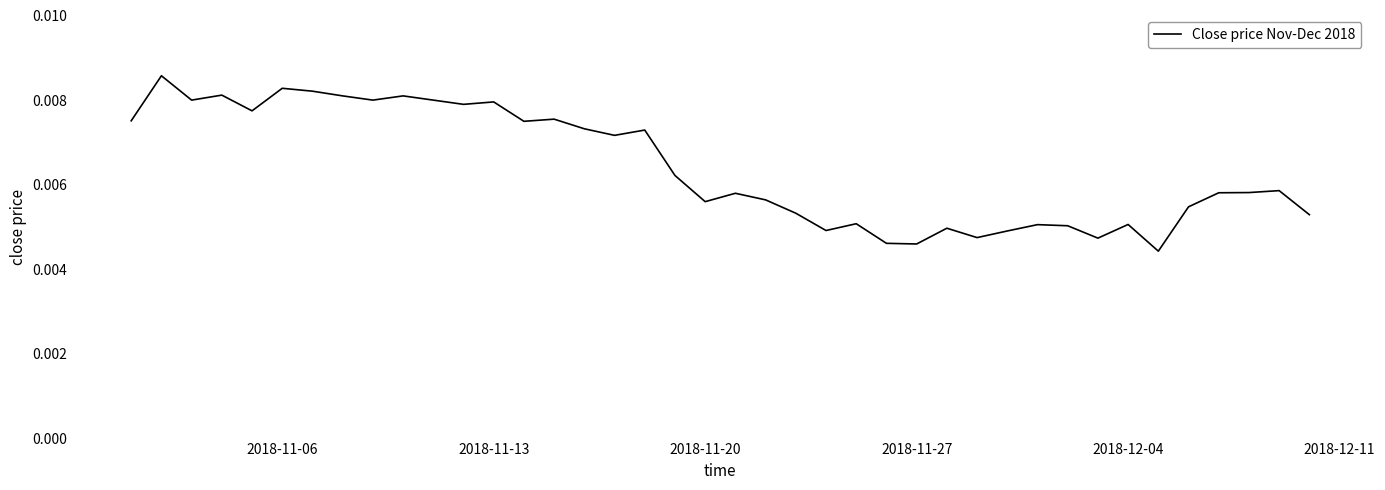

Between 2018-11-20 and 2018-11-06, which is larger?

2018-11-06